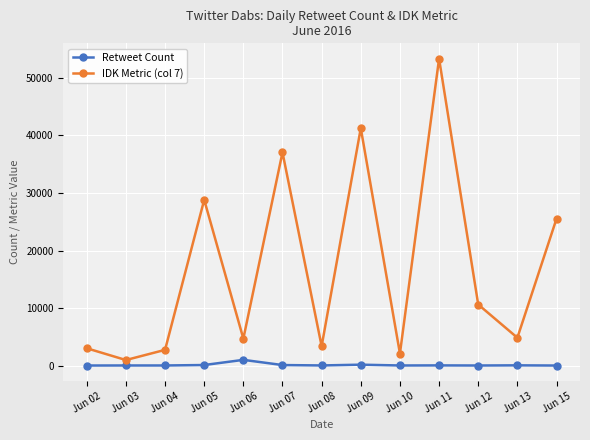

What is the sum of the Retweet Count values at Jun 13 and Jun 10?

57